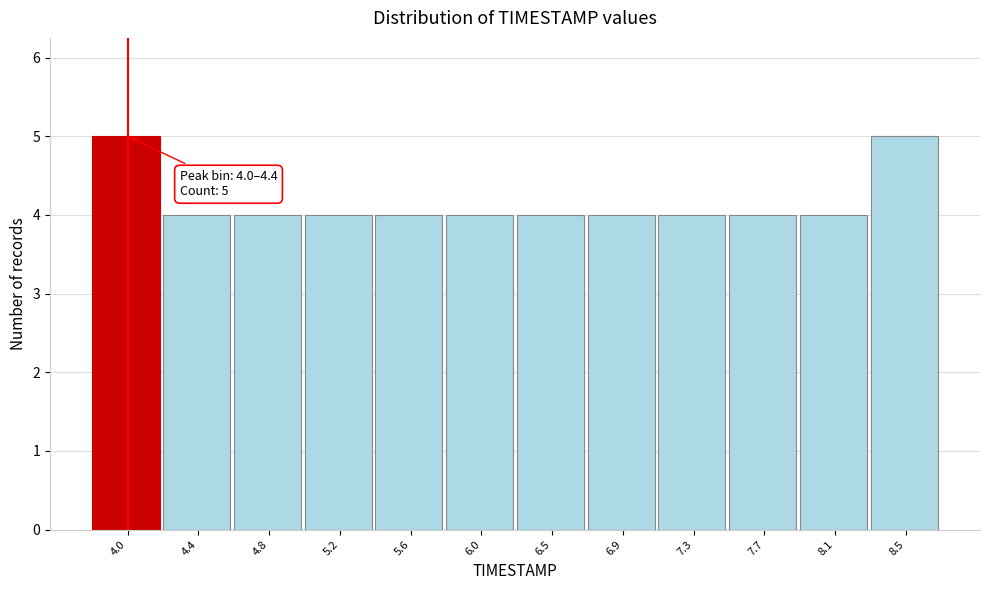

Reading left to right, transcribe all the data shown in this chart.

5	4	4	4	4	4	4	4	4	4	4	5